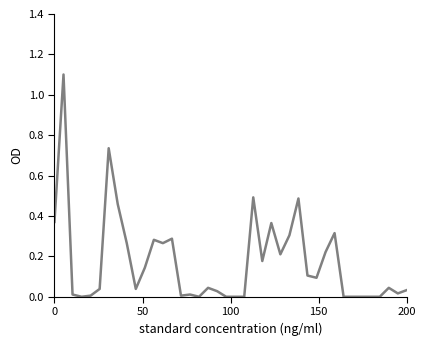

What is the maximum value shown in the chart?

1.1